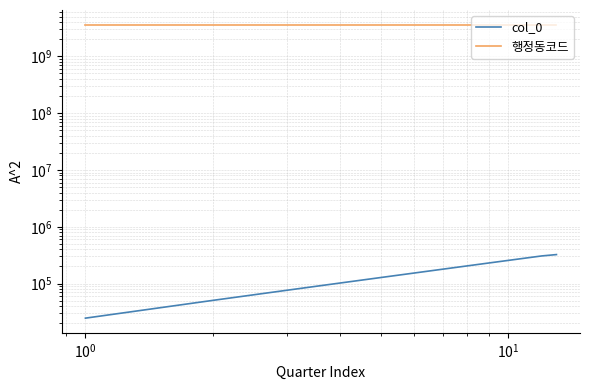

Reading right to left, extract all data points from this chart.

col_0: 323762	306481	281180	255763	230300	204794	179168	153472	127847	102148	76353	50544	24611
행정동코드: 3611038000	3611038000	3611038000	3611038000	3611038000	3611038000	3611038000	3611038000	3611038000	3611038000	3611038000	3611038000	3611038000